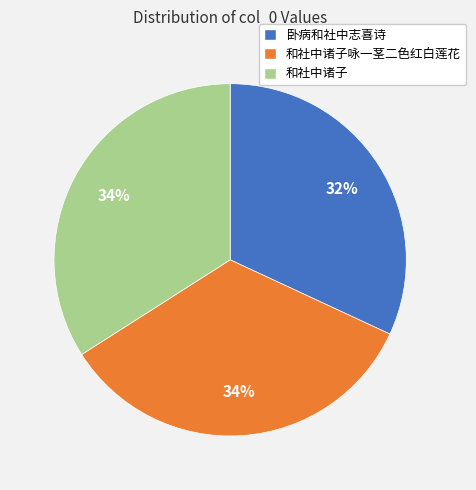

To the nearest percent, what percentage of the pie is 和社中诸子?

34%